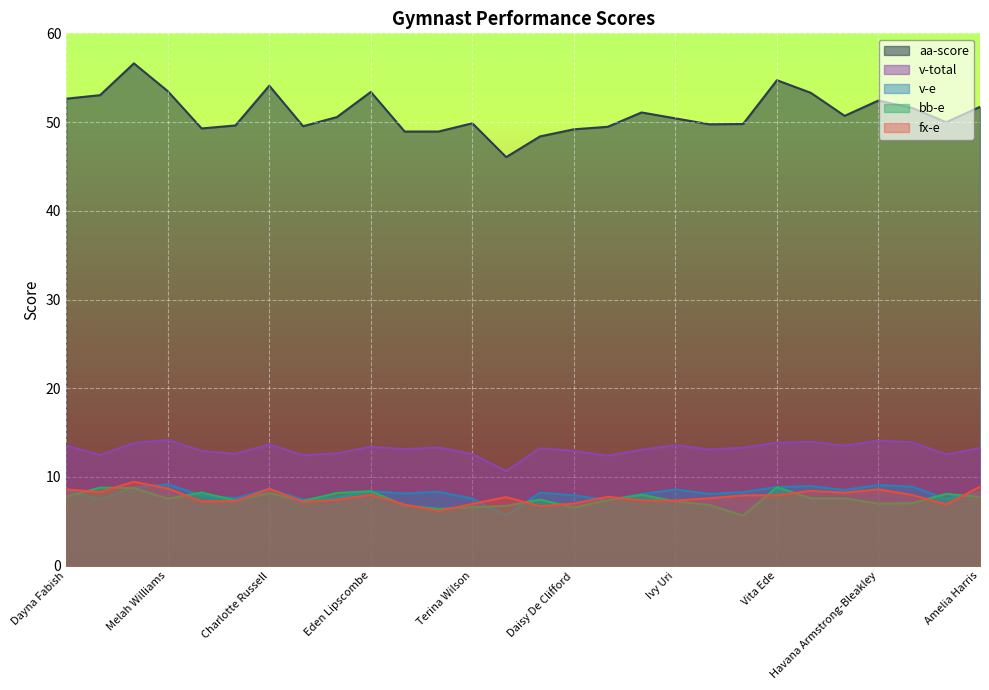

How many values in the v-e series are below 13?

10